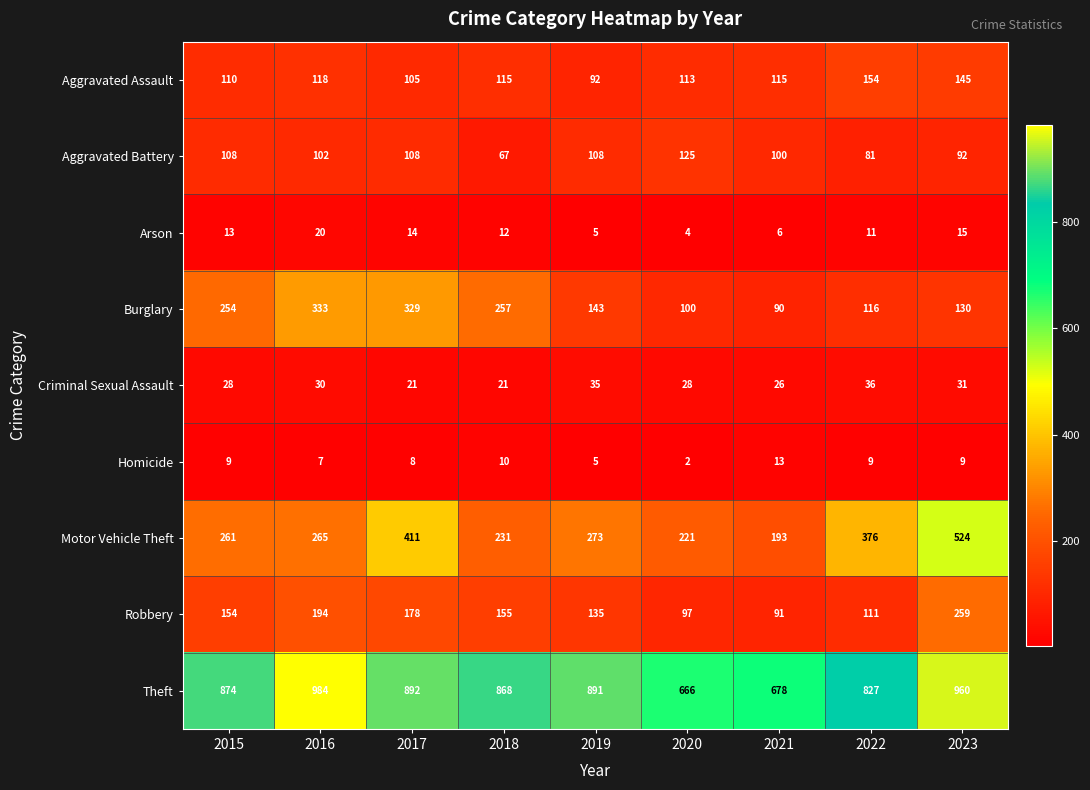

At which label does Arson first exceed 12?

2015